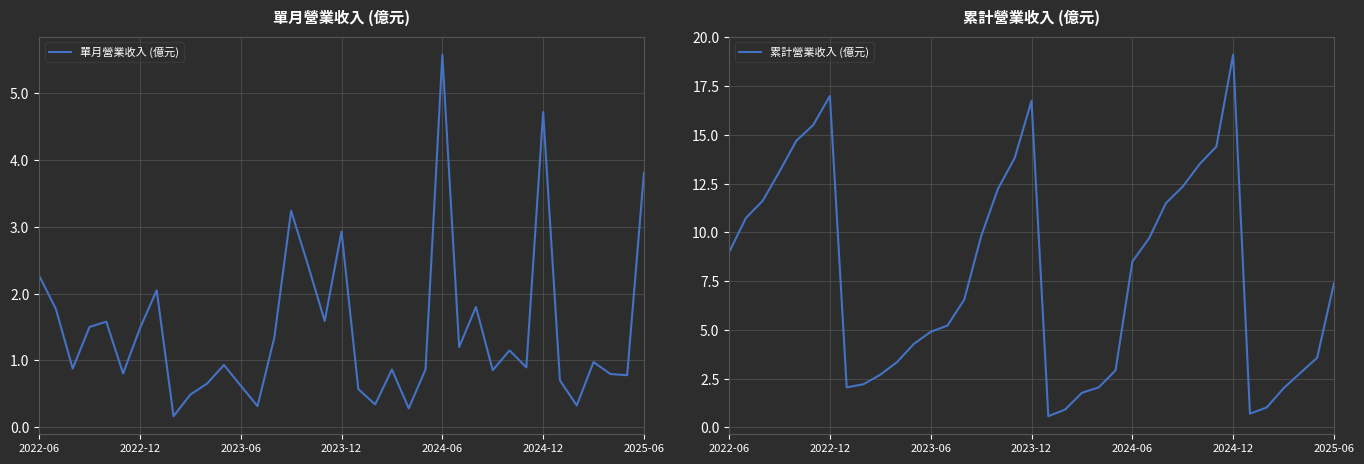

Which category has the highest value in the 單月營業收入 (億元) series?

2024-06